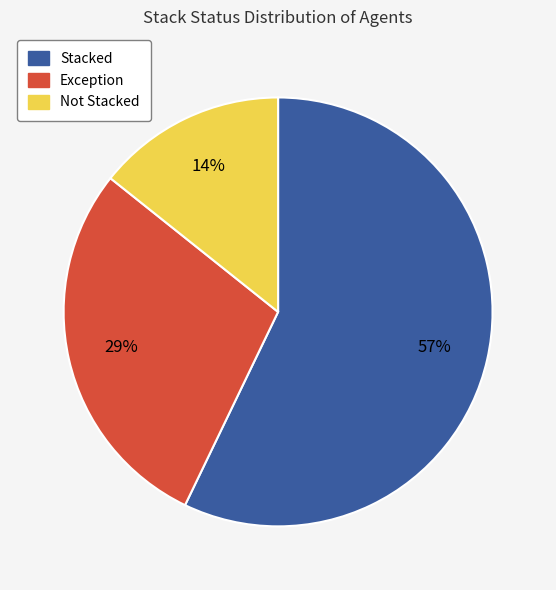

How many slices are in this pie chart?

3